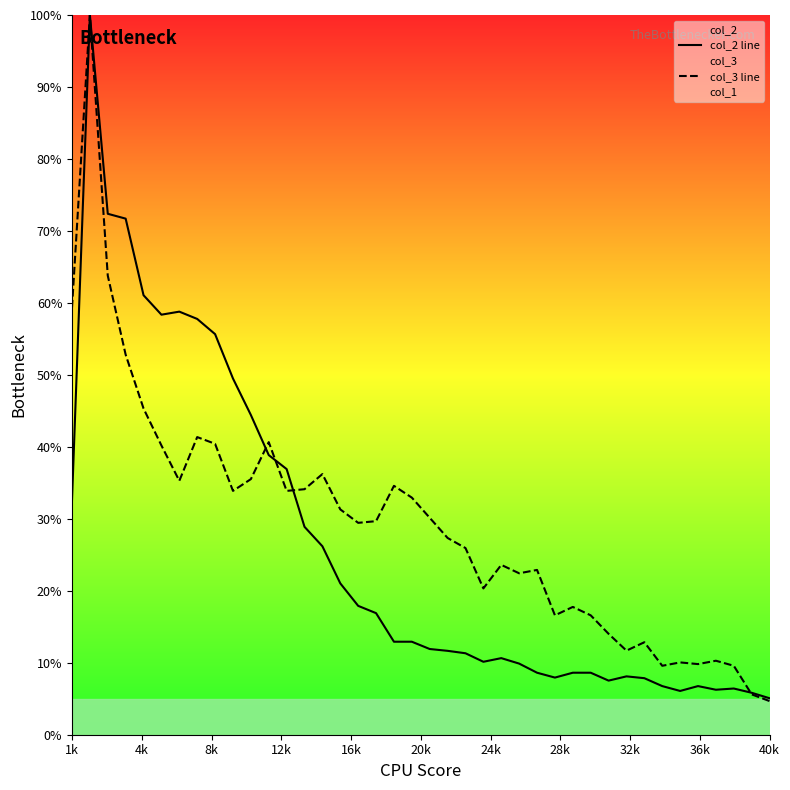

What is the maximum value for col_2 line?

100.0